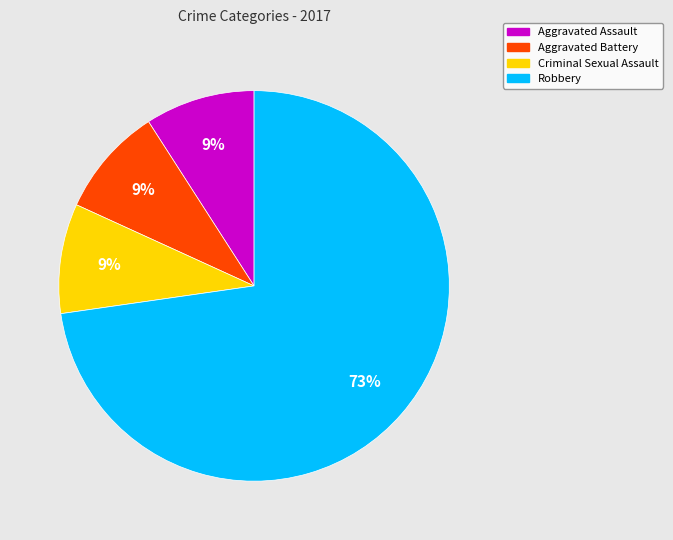

Is there any slice that represents more than half of the pie?

Yes